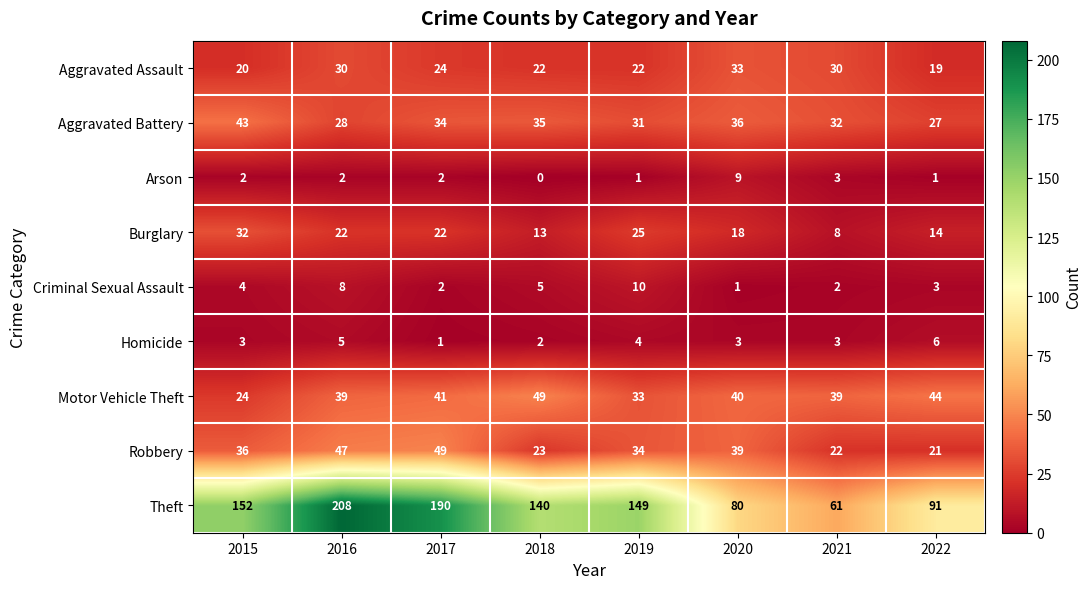

Which series has the largest total across all categories?

Theft